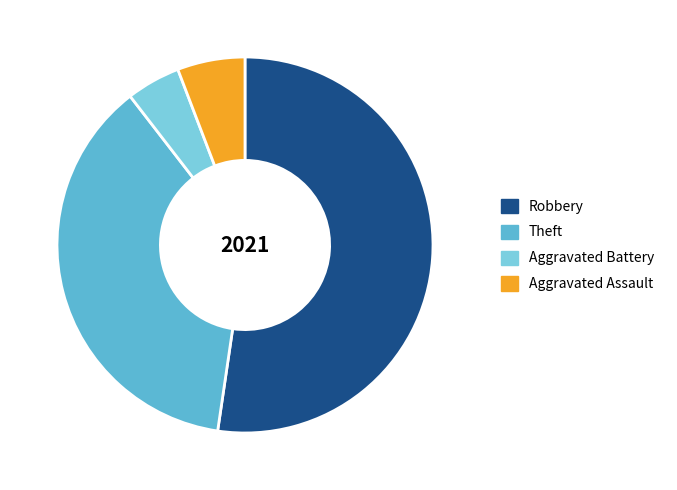

Rank the categories by value from highest to lowest.

Robbery, Theft, Aggravated Assault, Aggravated Battery